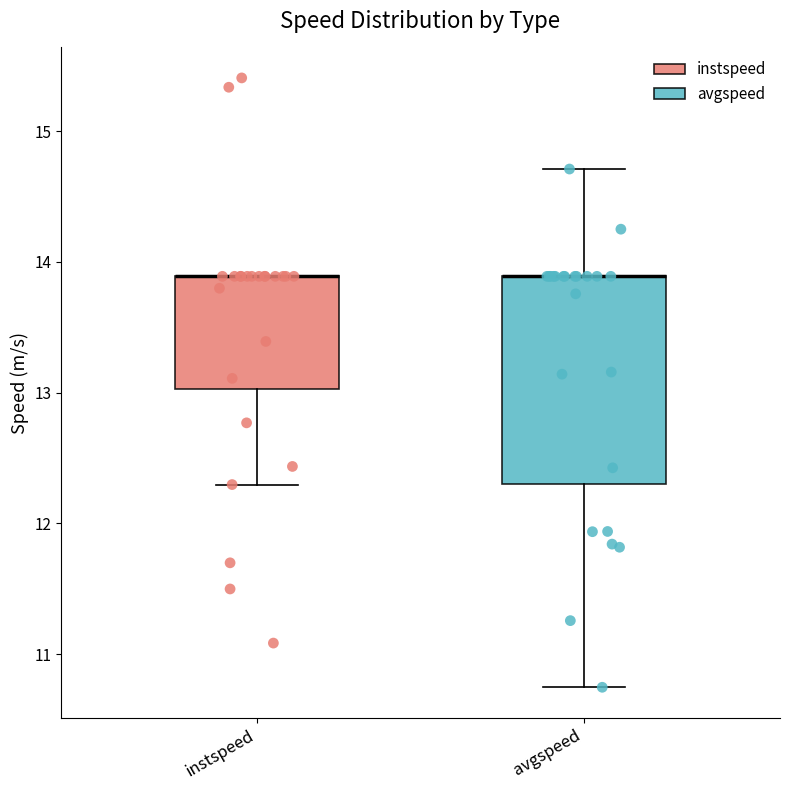

Reading left to right, transcribe this box plot: for each box, give where its median line is, the range the box spans, and where its two whiskers end, as read against the y-axis. The values are not printed on the chart, so give them approximately, as read against the axis.

instspeed: median 13.9 (drawn on the box's upper edge), box 13.0 to 13.9, whiskers 12.3 to 13.9
avgspeed: median 13.9 (drawn on the box's upper edge), box 12.3 to 13.9, whiskers 10.7 to 14.7